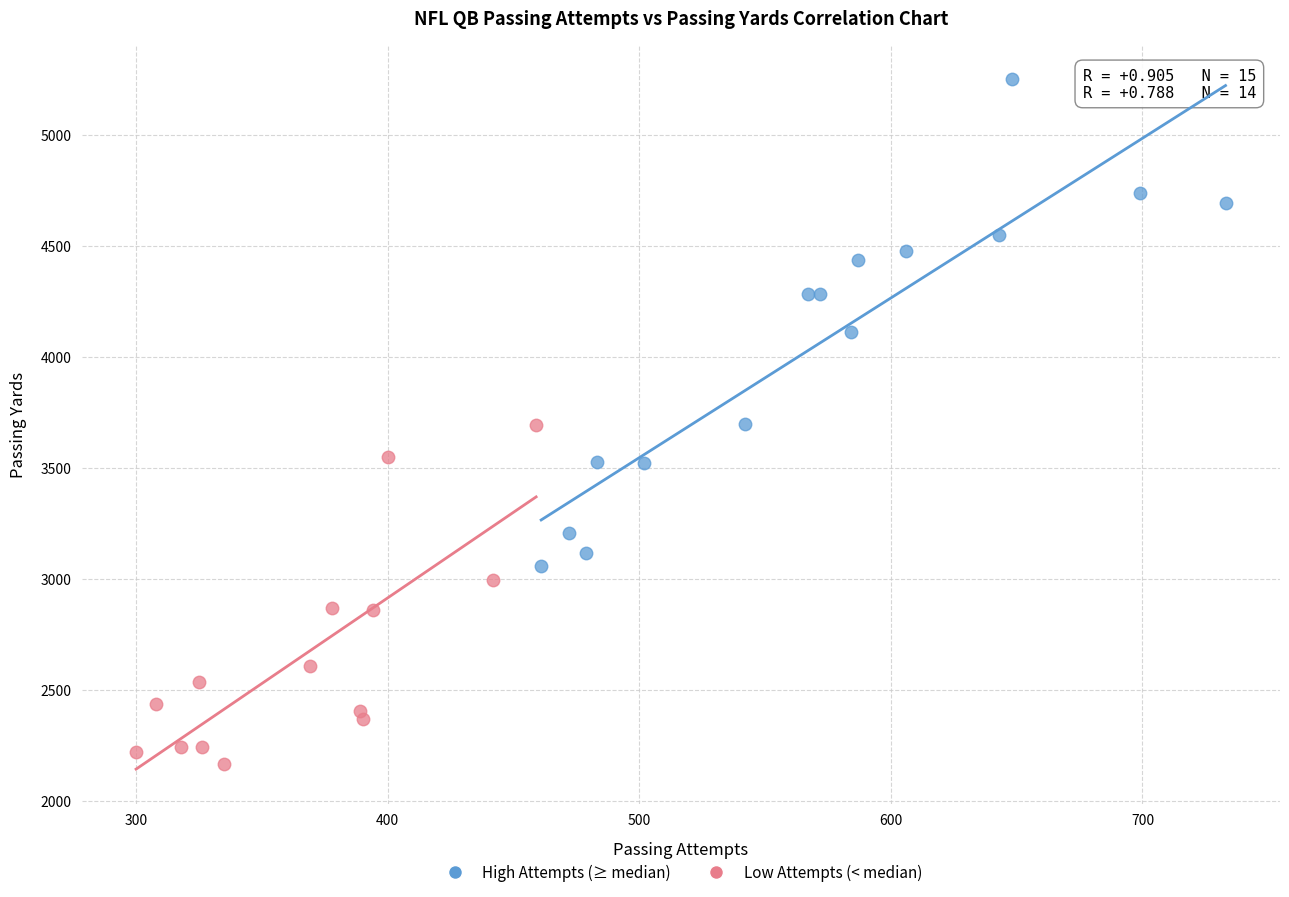

Which series reaches the maximum Y coordinate?

High Attempts (≥ median)